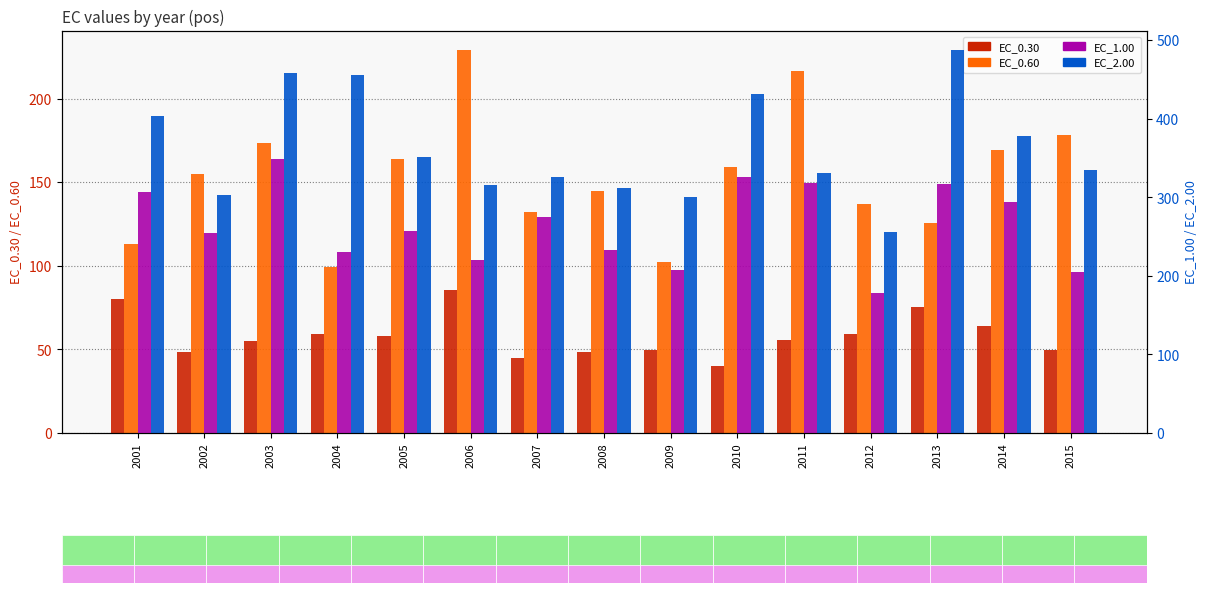

What is the value of the EC_0.60 bar at the 14th from the left?

169.2